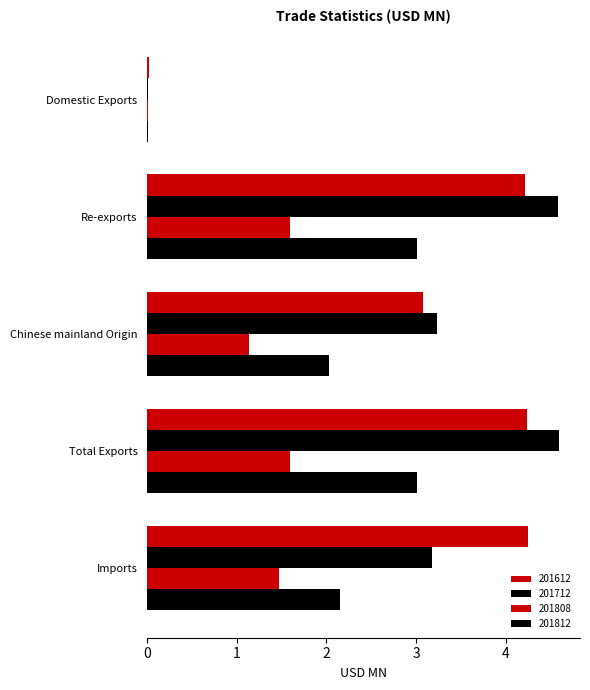

Between Chinese mainland Origin and Total Exports, which series saw the biggest shift?

201712